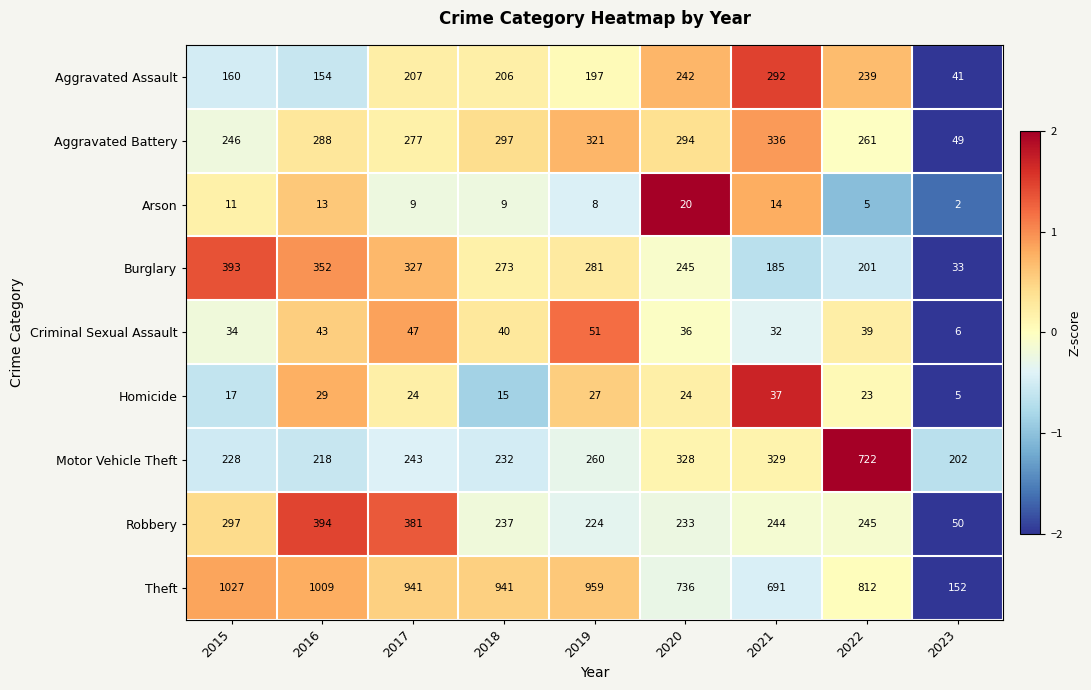

At 2016, list the series in order from largest to smallest.

Theft, Robbery, Burglary, Aggravated Battery, Motor Vehicle Theft, Aggravated Assault, Criminal Sexual Assault, Homicide, Arson